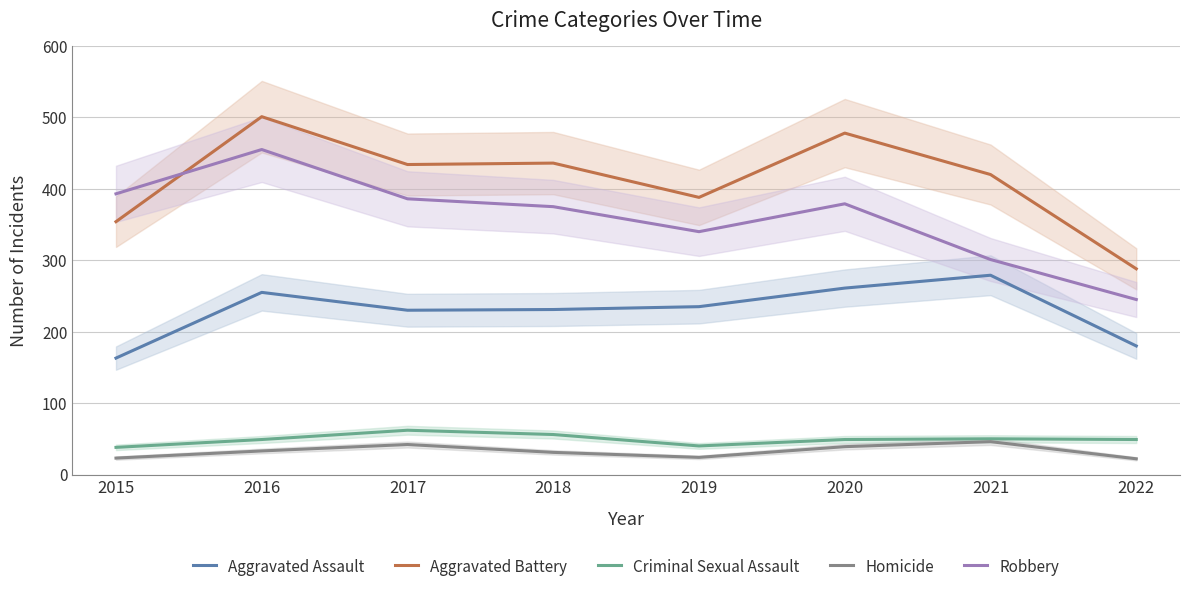

The Criminal Sexual Assault series shows 26 at 2021. True or false?

False